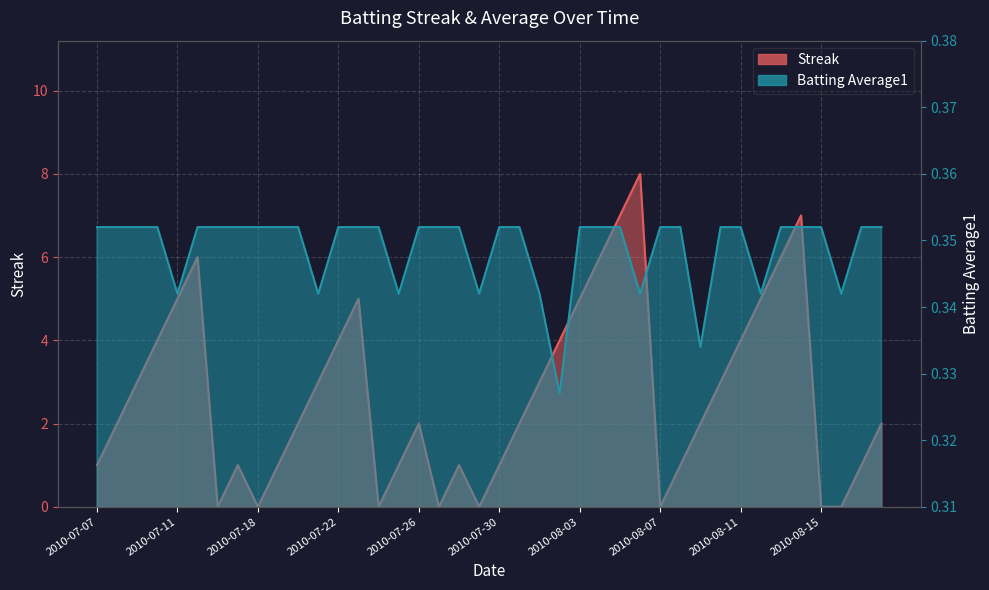

How many series are shown in this chart?

2